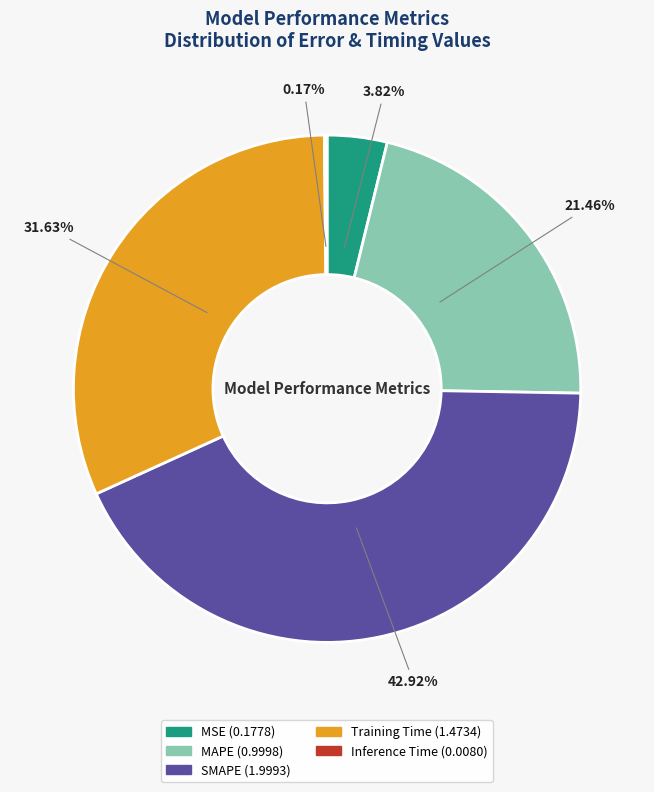

What percentage is the SMAPE slice, to the nearest percent?

43%